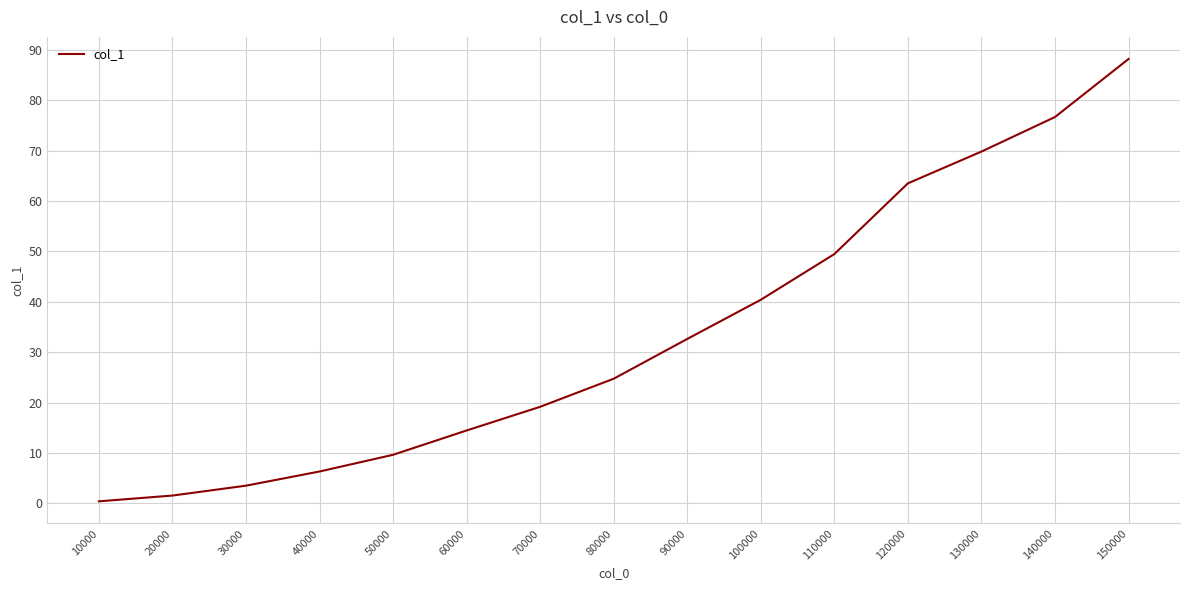

How many lines are shown in the chart?

1